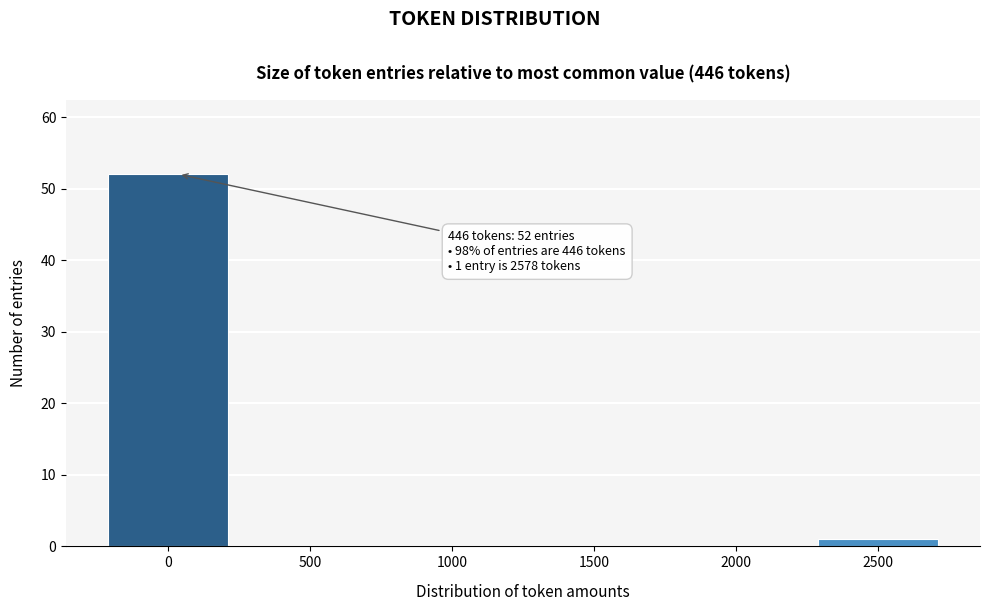

Reading left to right, extract all data points from this chart.

0=52	500=0	1000=0	1500=0	2000=0	2500=1